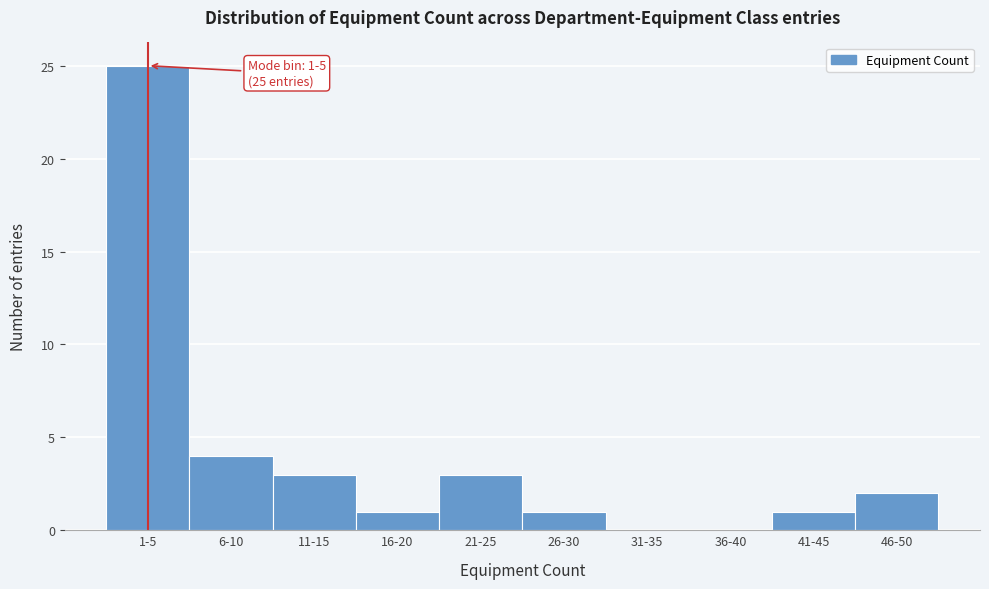

Reading left to right, extract all data points from this chart.

1-5=25	6-10=4	11-15=3	16-20=1	21-25=3	26-30=1	31-35=0	36-40=0	41-45=1	46-50=2